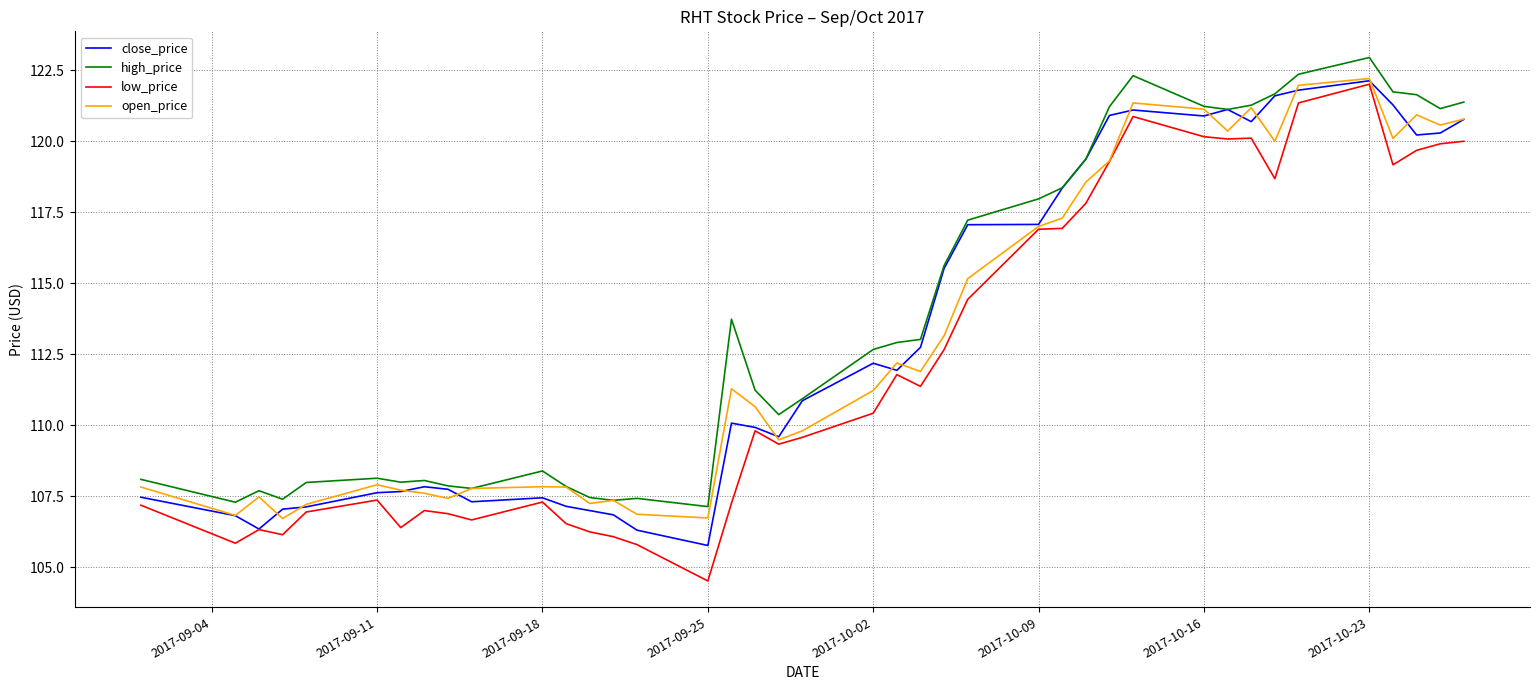

Which series has the widest spread of values?

low_price